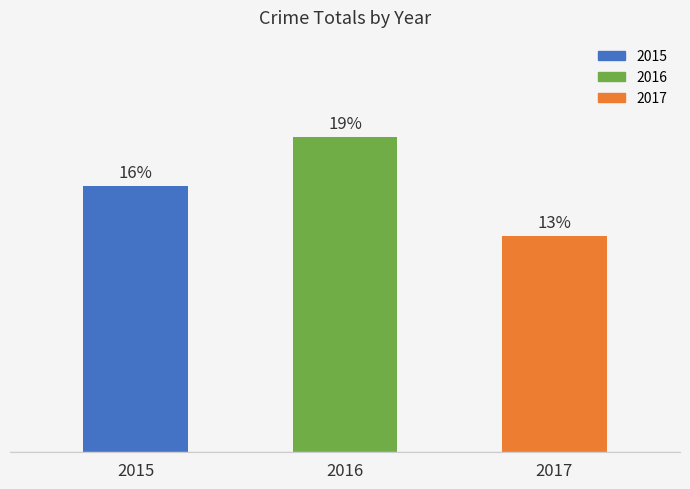

List the labels in order of value, largest first.

2016, 2015, 2017